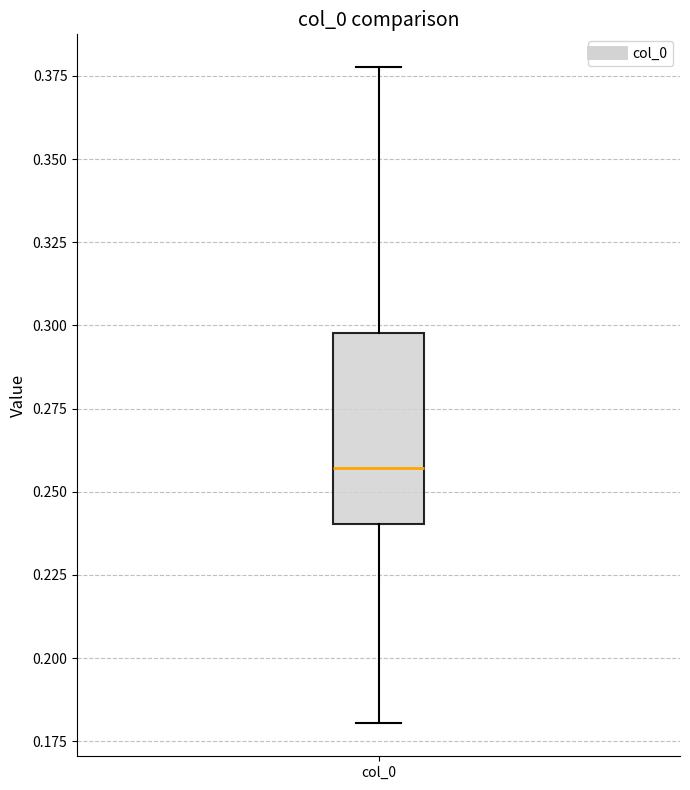

Read this box plot against the y-axis: the position of the median line, the range covered by the box, and the ends of both whiskers. The values are not printed on the chart, so give them approximately, as read against the axis.

median 0.255, box 0.240 to 0.300, whiskers 0.180 to 0.380